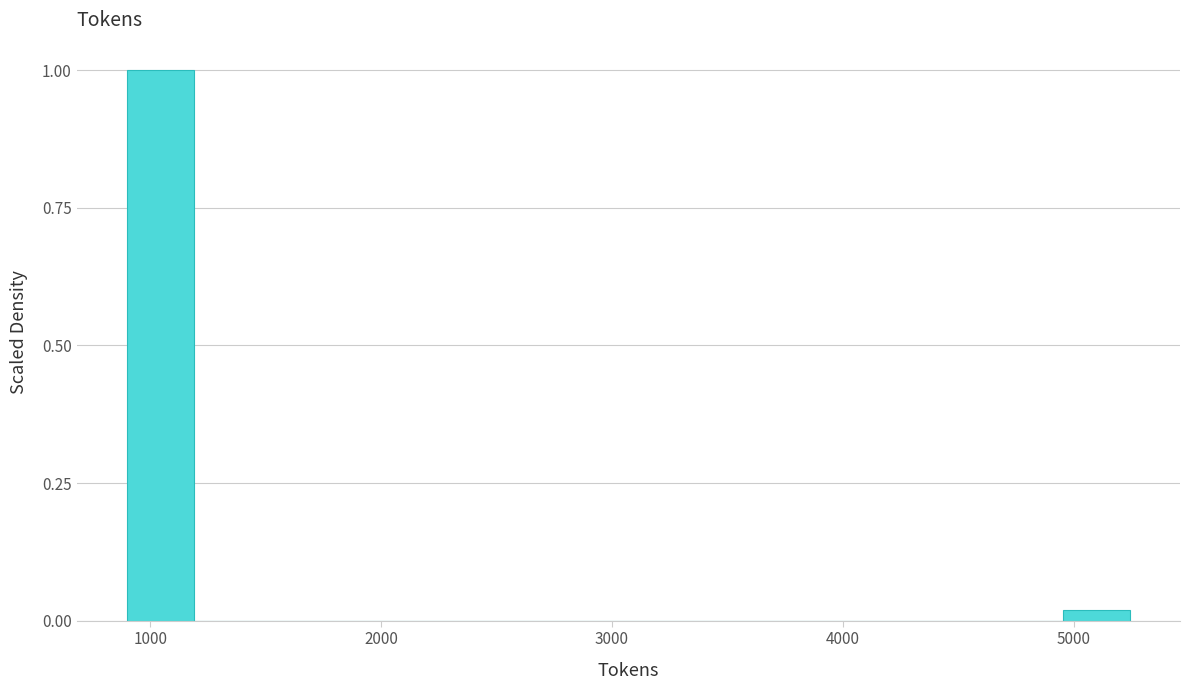

Around what value on the x-axis is the tallest bar? Give the approximate position of its centre, as read against the axis.

1000